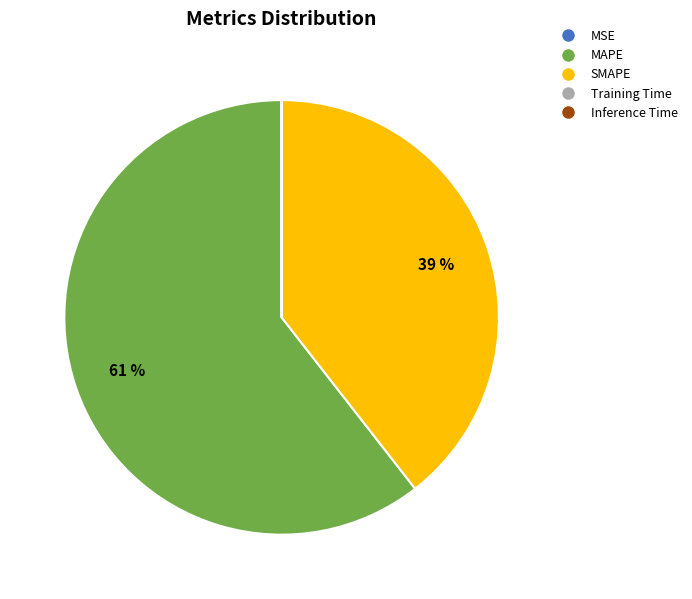

To the nearest percent, what is the average slice percentage?

20%